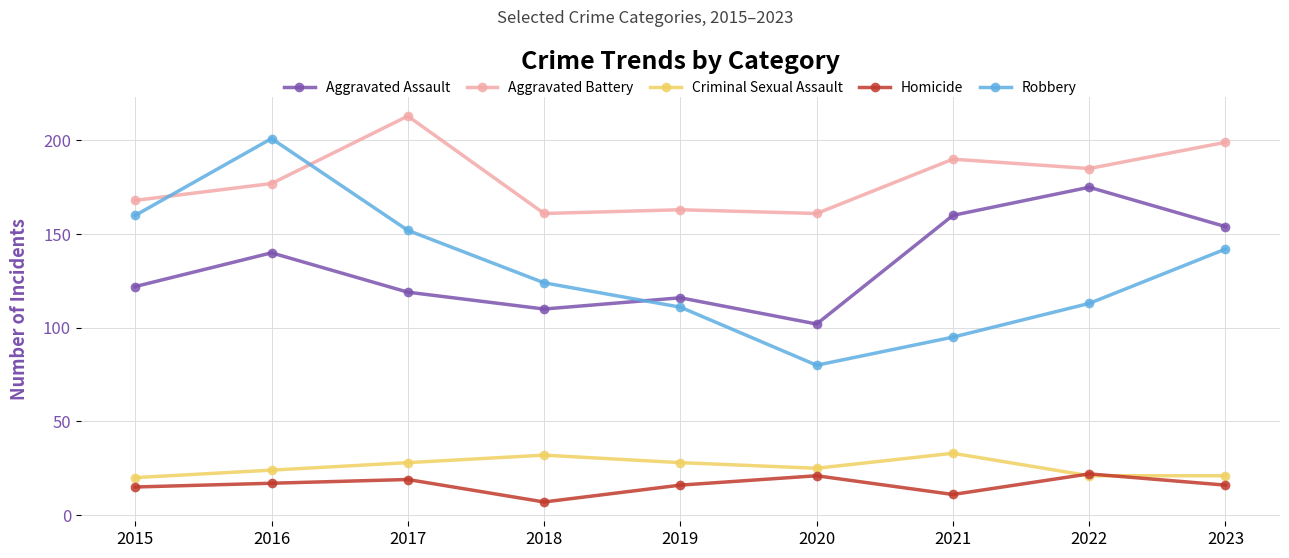

Where is the first local minimum for Robbery?

2020